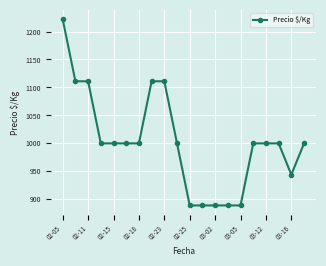

Reading right to left, list all the values displayed in this chart.

1000	944	1000	1000	1000	889	889	889	889	889	1000	1111	1111	1000	1000	1000	1000	1111	1111	1222